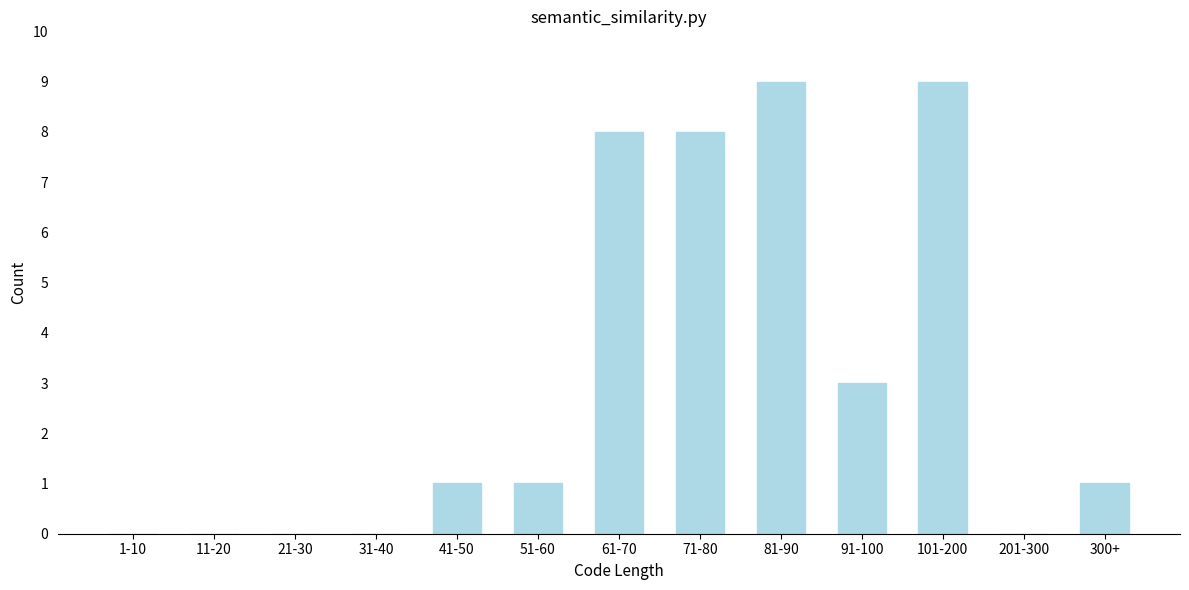

Reading left to right, list all the values displayed in this chart.

1-10=0	11-20=0	21-30=0	31-40=0	41-50=1	51-60=1	61-70=8	71-80=8	81-90=9	91-100=3	101-200=9	201-300=0	300+=1